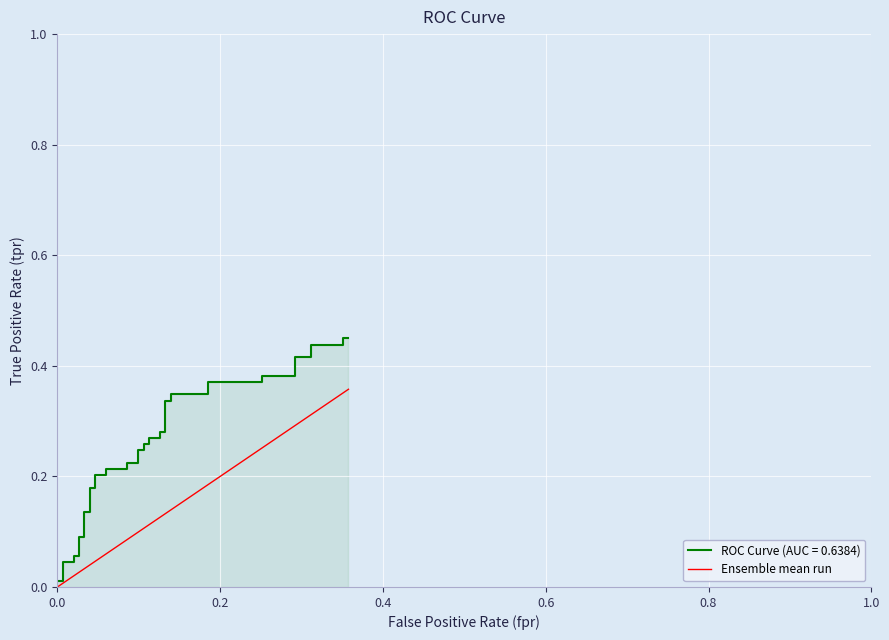

The chart shows a value of 0.0 at 19. True or false?

False